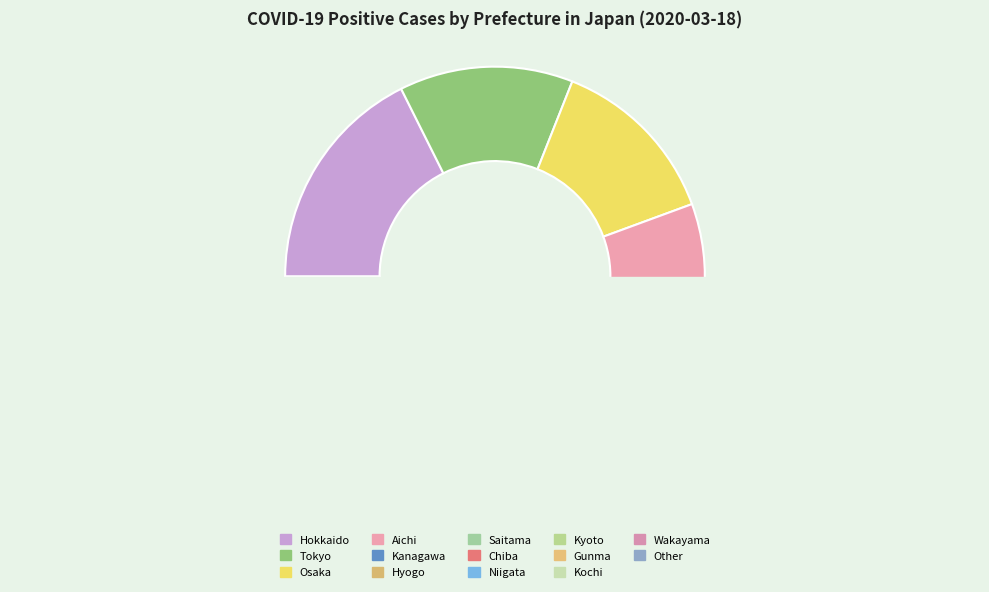

How many segments does this pie chart have?

14